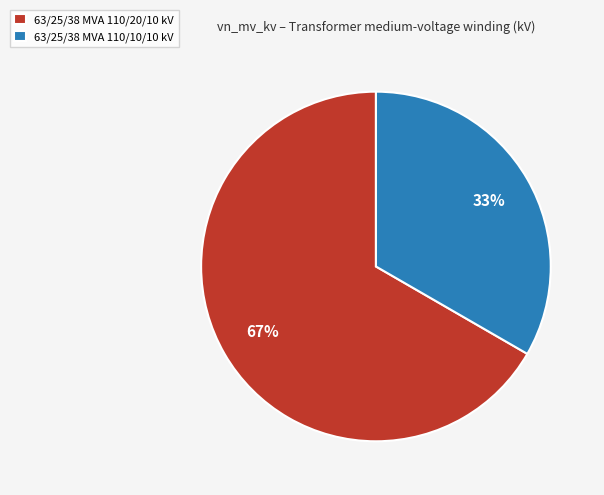

To the nearest percent, what portion does 63/25/38 MVA 110/20/10 kV represent?

67%